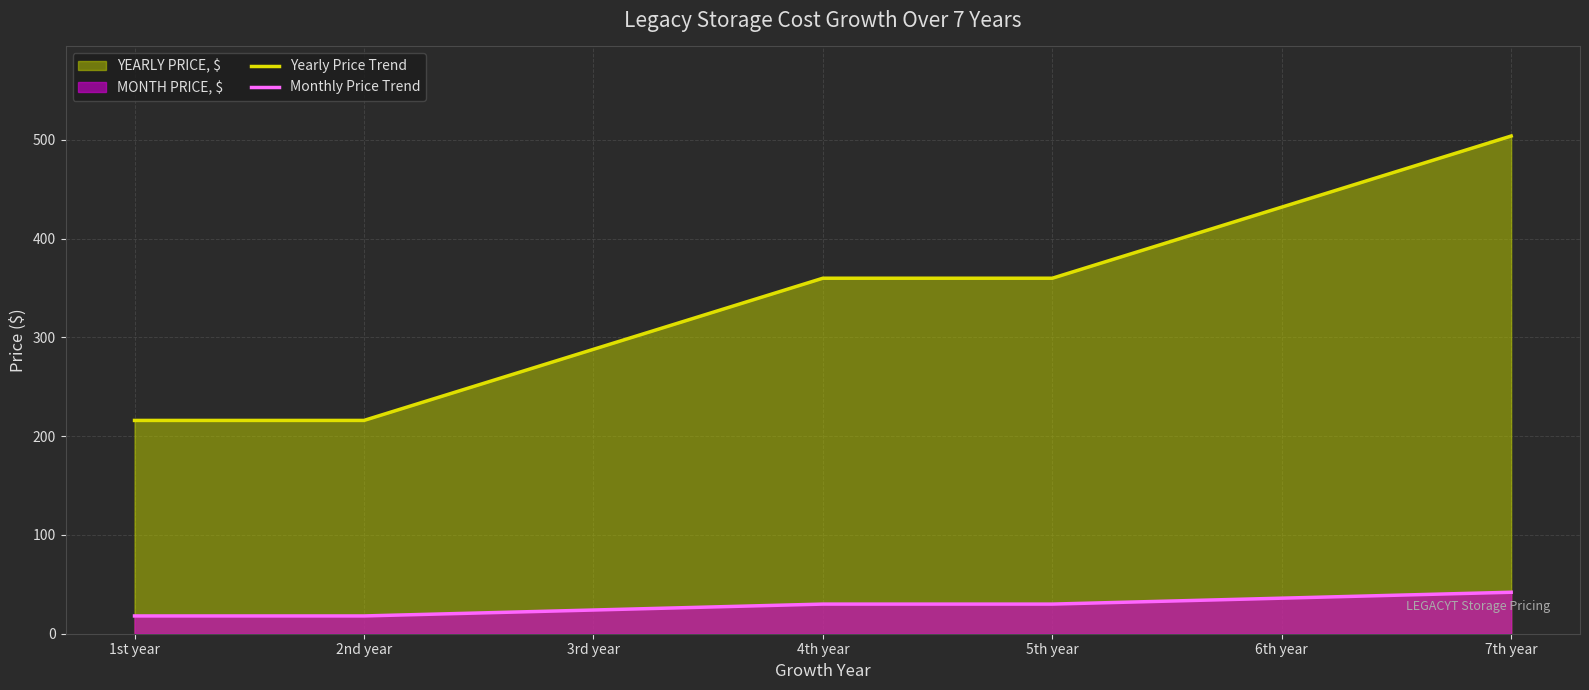

Reading left to right, what are all the values shown in this chart?

Yearly Price Trend: 216	216	288	360	360	432	504
Monthly Price Trend: 18	18	24	30	30	36	42